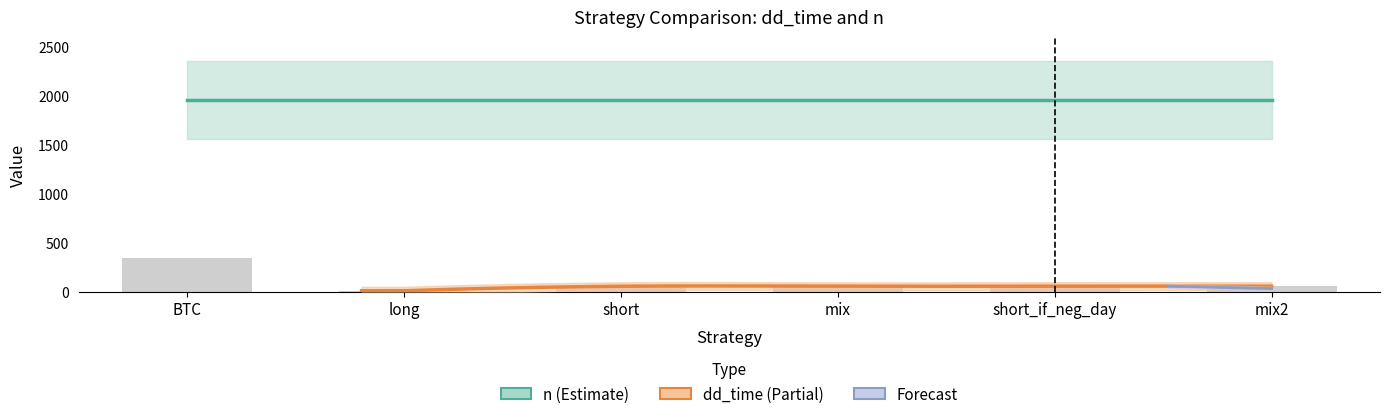

Between mix2 and long, which is larger?

mix2